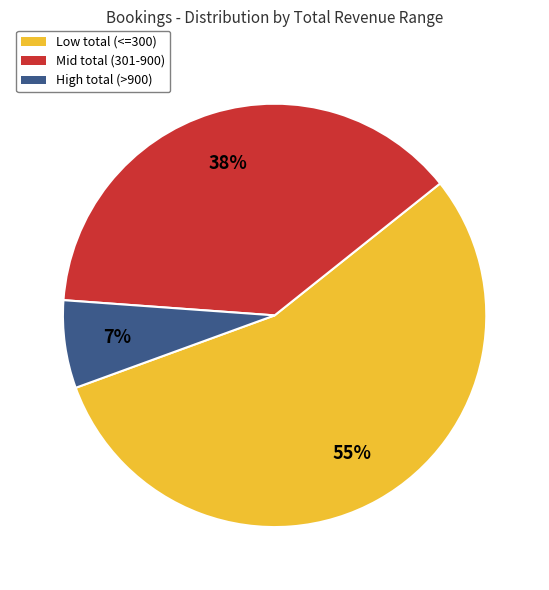

Which category has the smallest portion of the pie?

High total (>900)